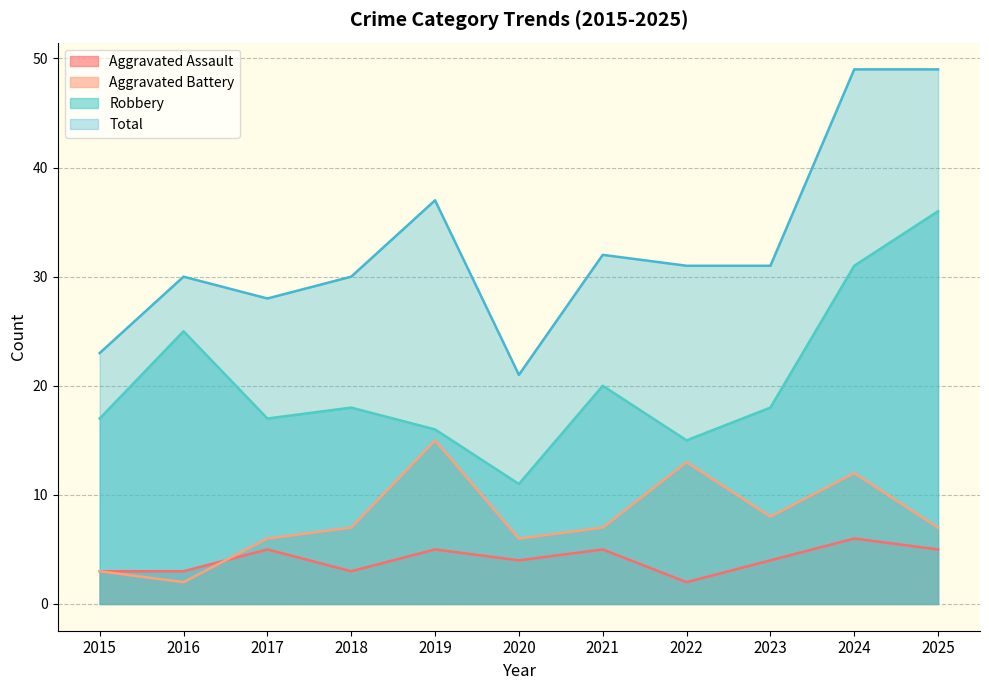

True or false: Aggravated Battery and Aggravated Assault intersect in this chart.

True